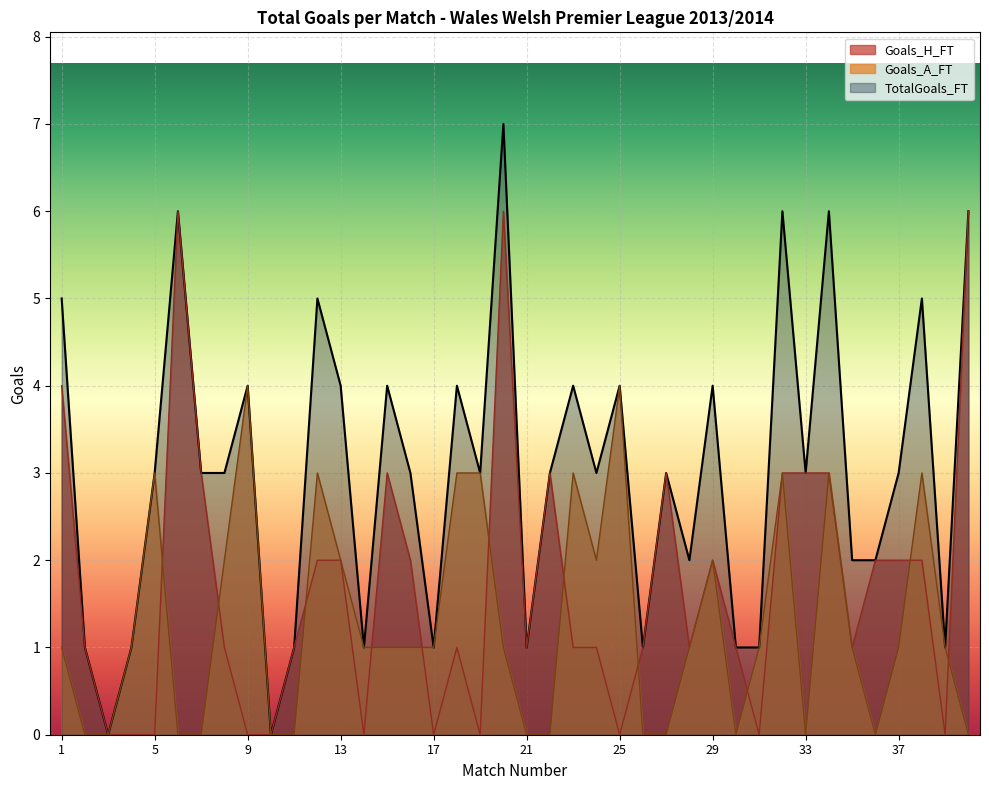

How many categories are shown in the chart?

40